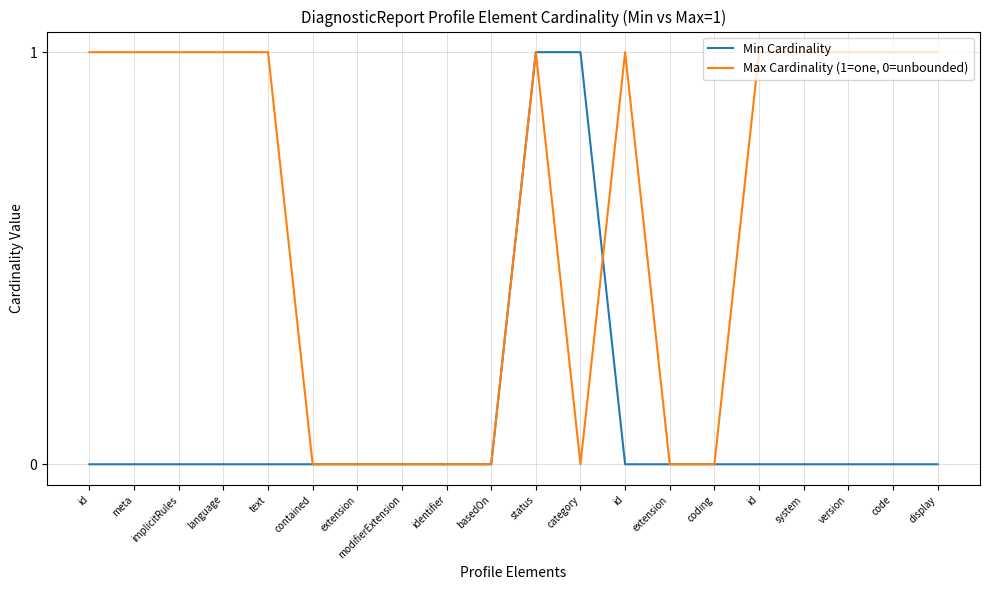

At which label is Min Cardinality closest to 0?

id